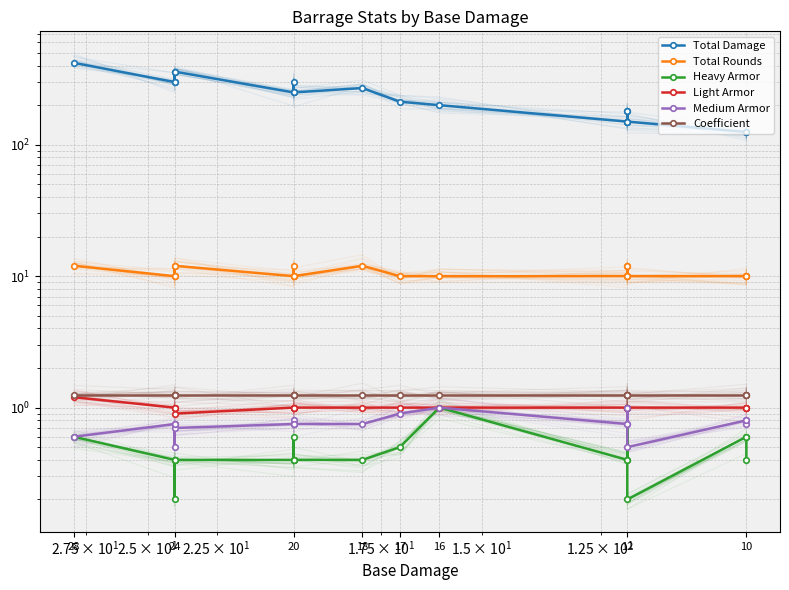

Which category has the highest value in the Coefficient series?

28